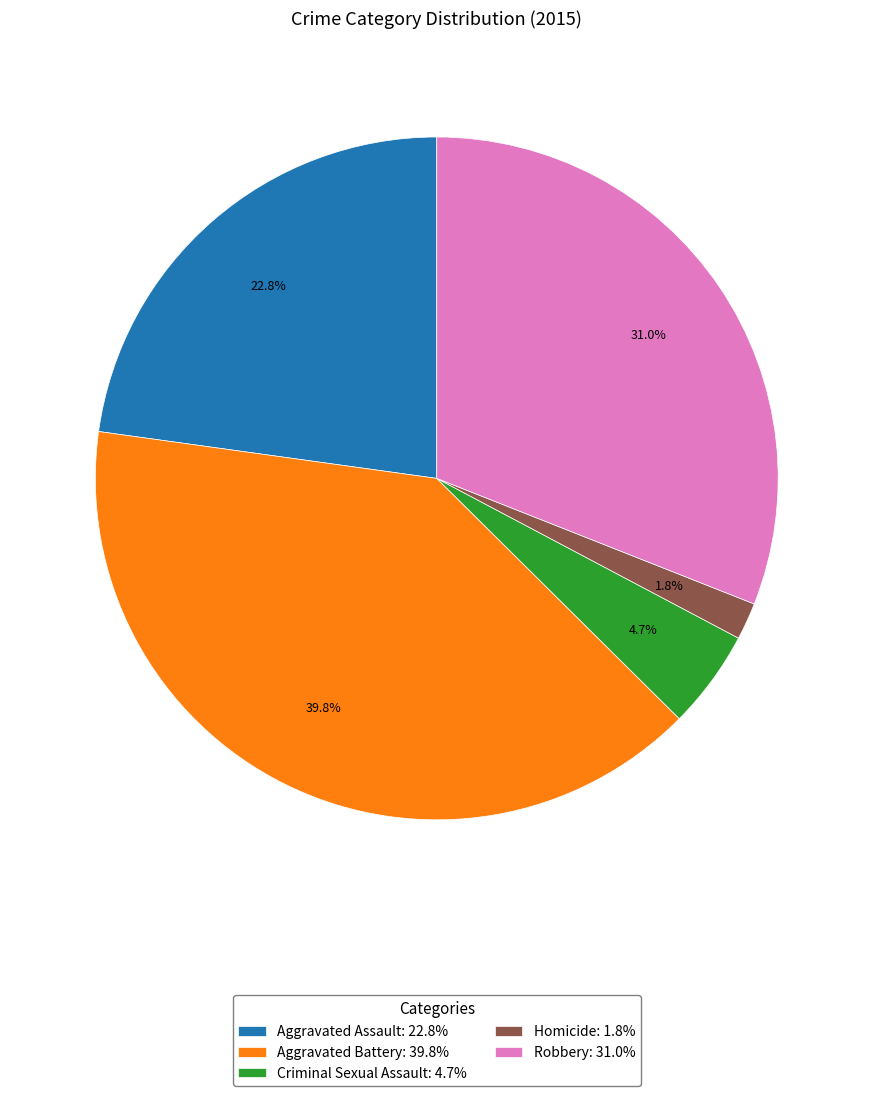

What portion of the pie excludes Aggravated Assault?

77.2%